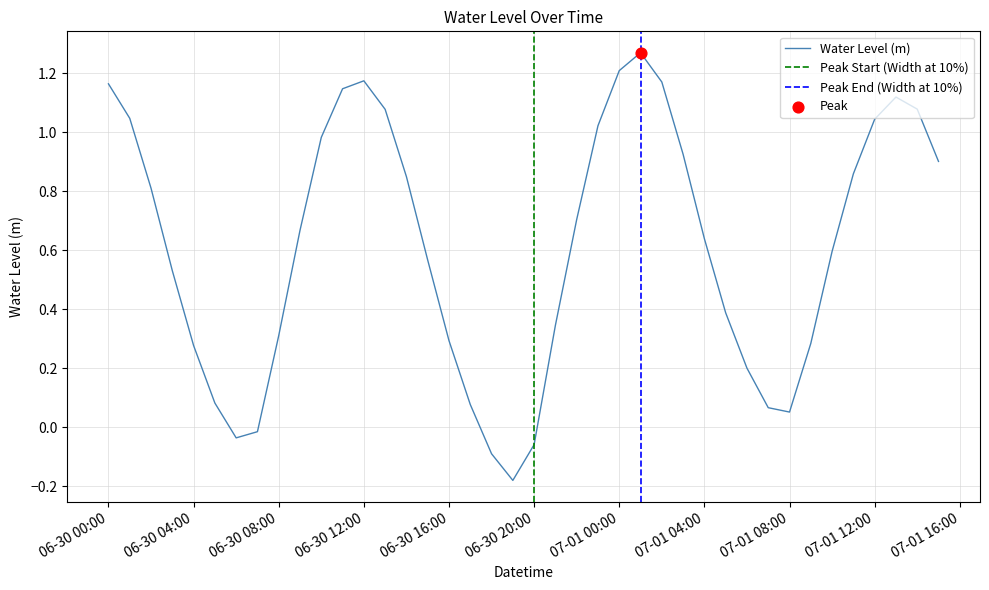

What is the change in value from 2024-06-30 00:00:00 to 2024-06-30 23:00:00?

-0.1